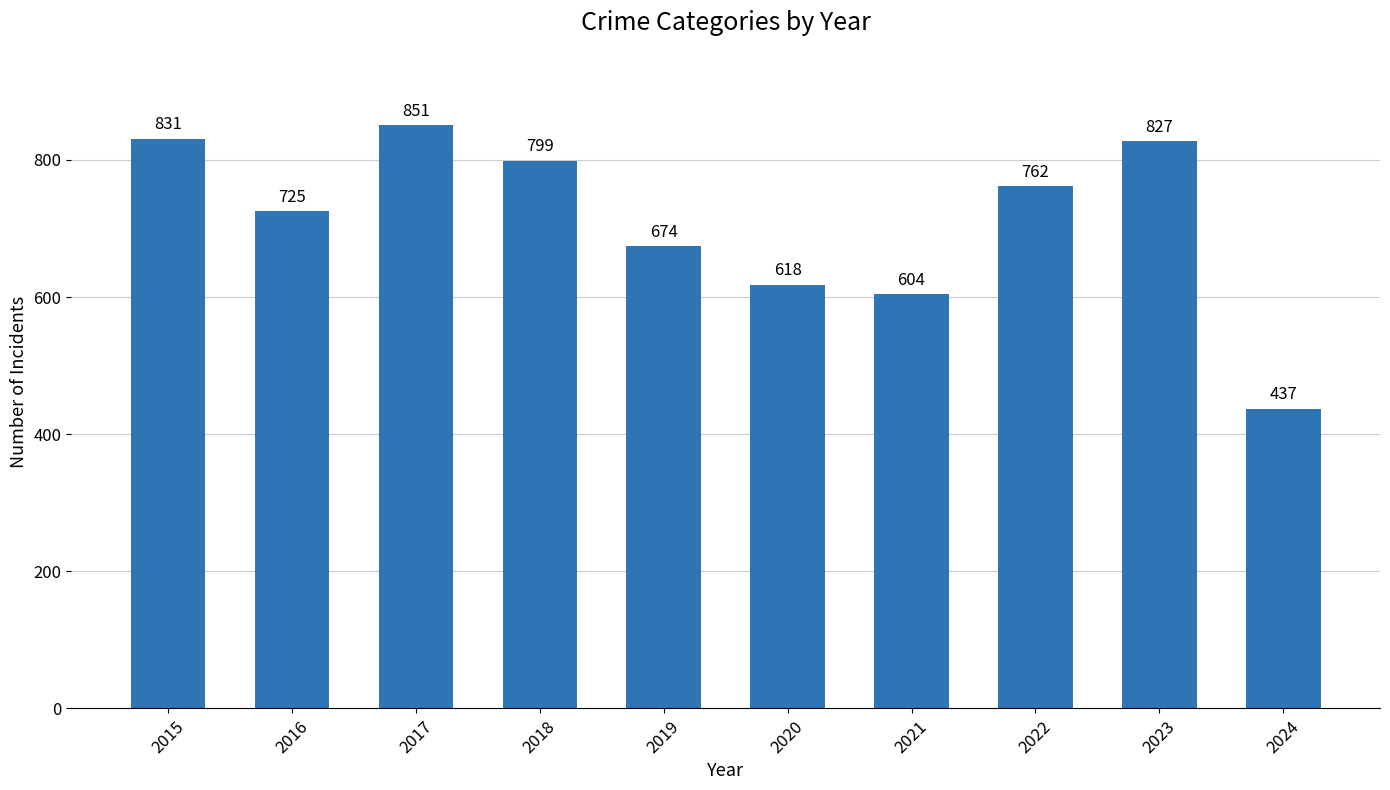

How many bars are there in total?

10